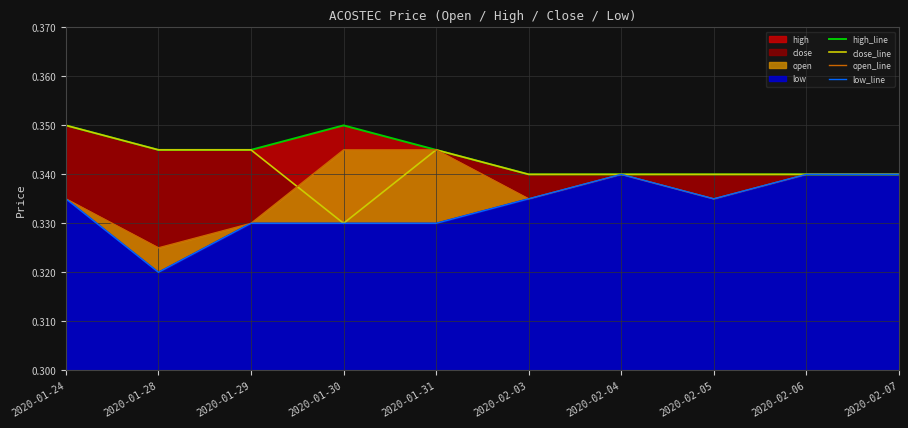

True or false: low_line and open_line intersect in this chart.

False